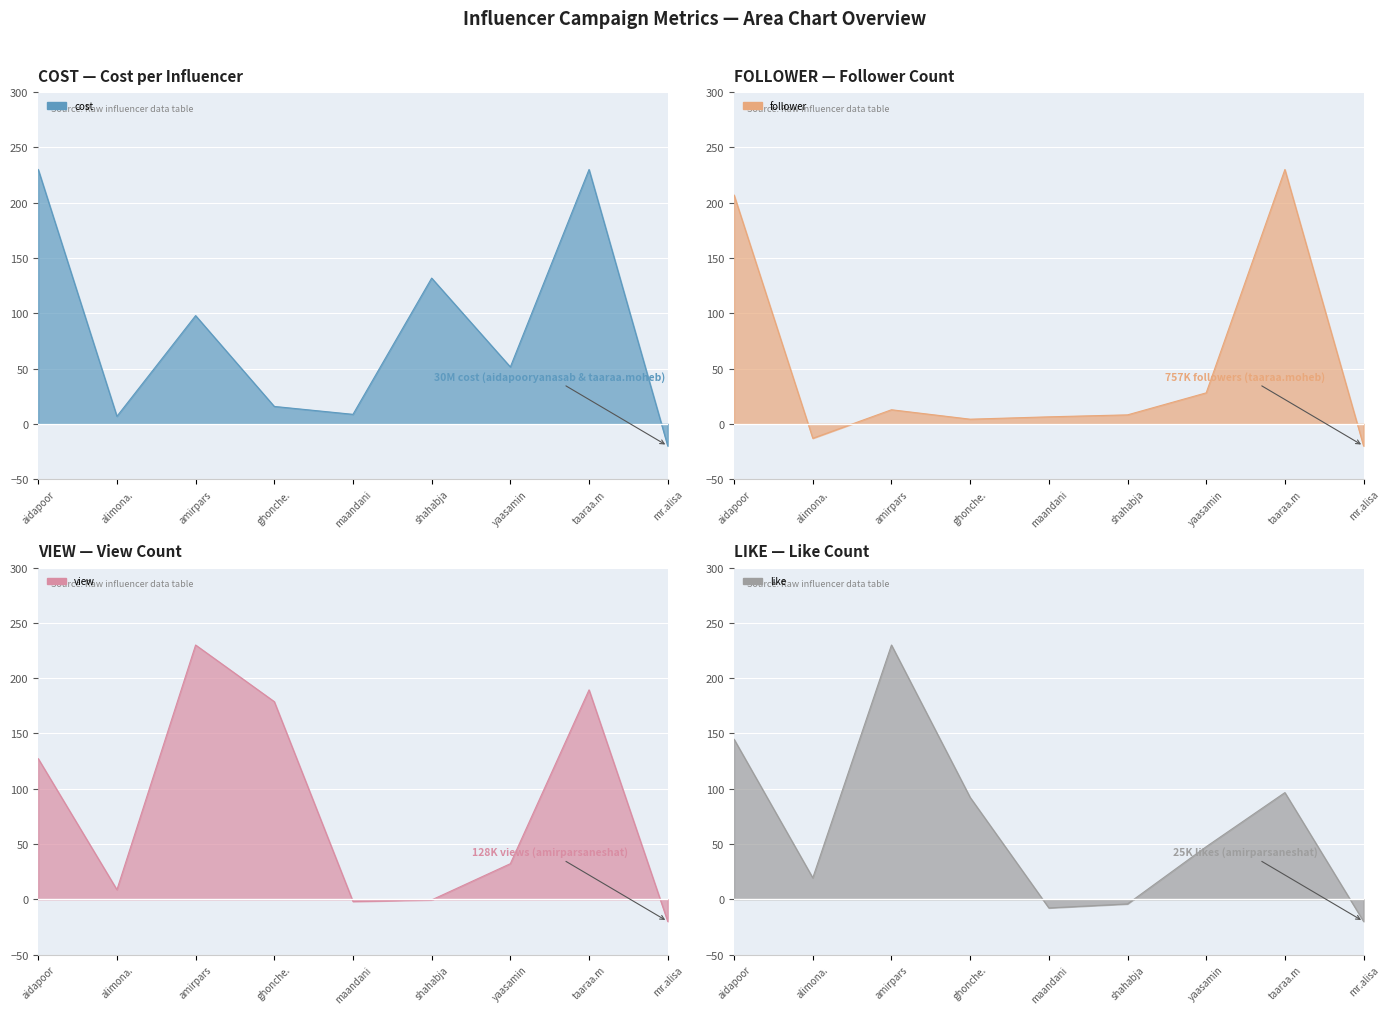

True or false: follower and cost cross at least once.

False